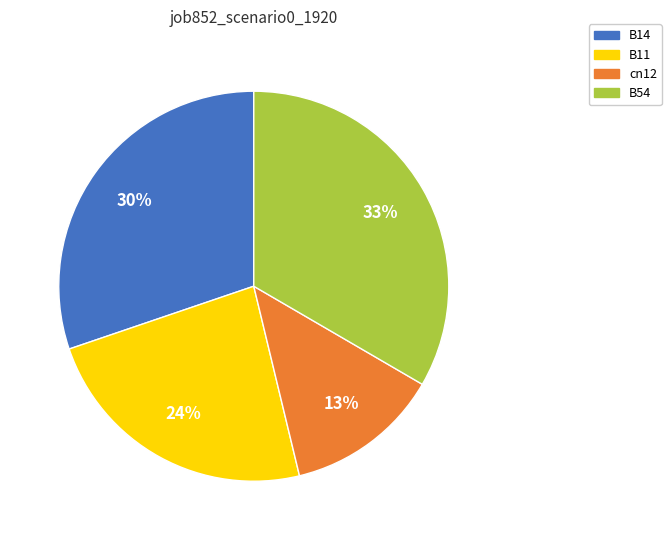

Is it true that B11 is 24% of the pie?

True